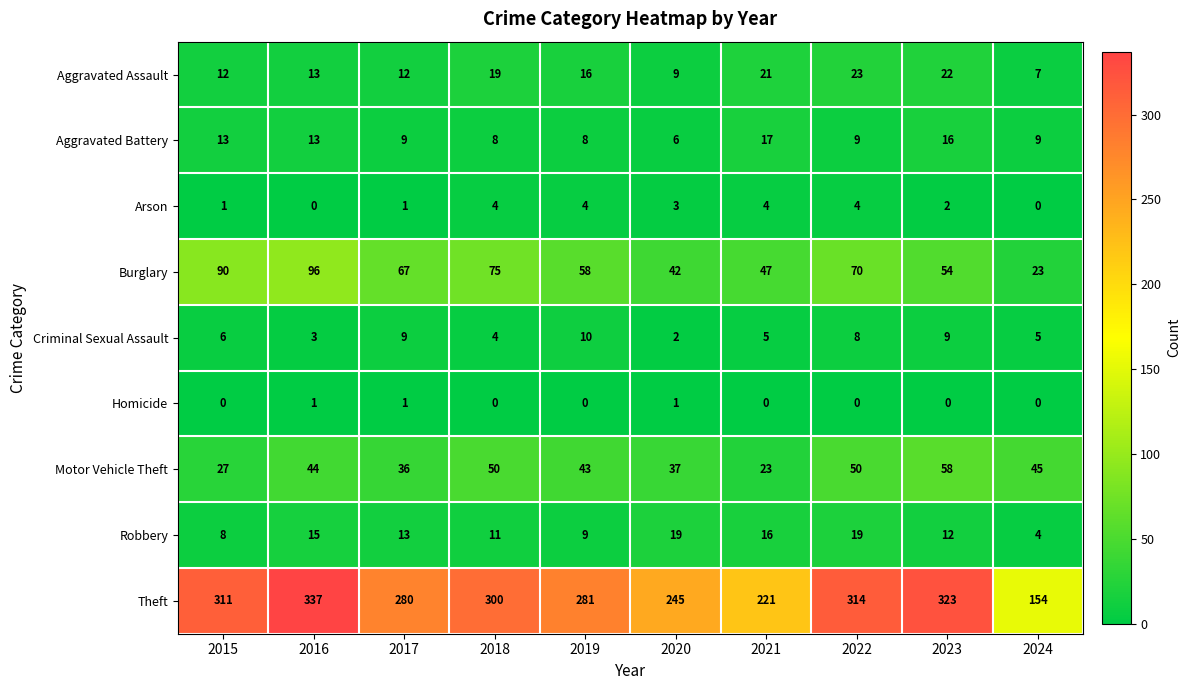

What is the maximum value shown in the chart?

337